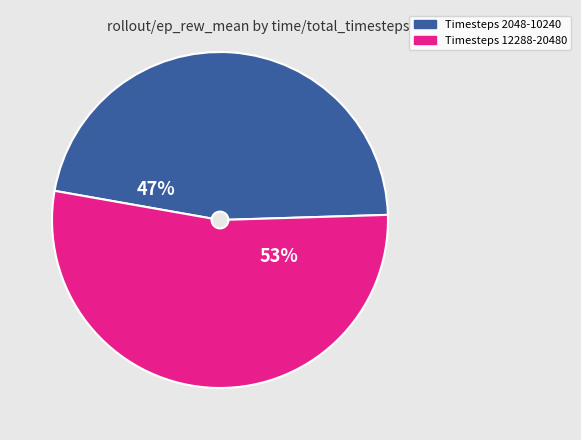

To the nearest percent, what portion does Timesteps 2048-10240 represent?

47%